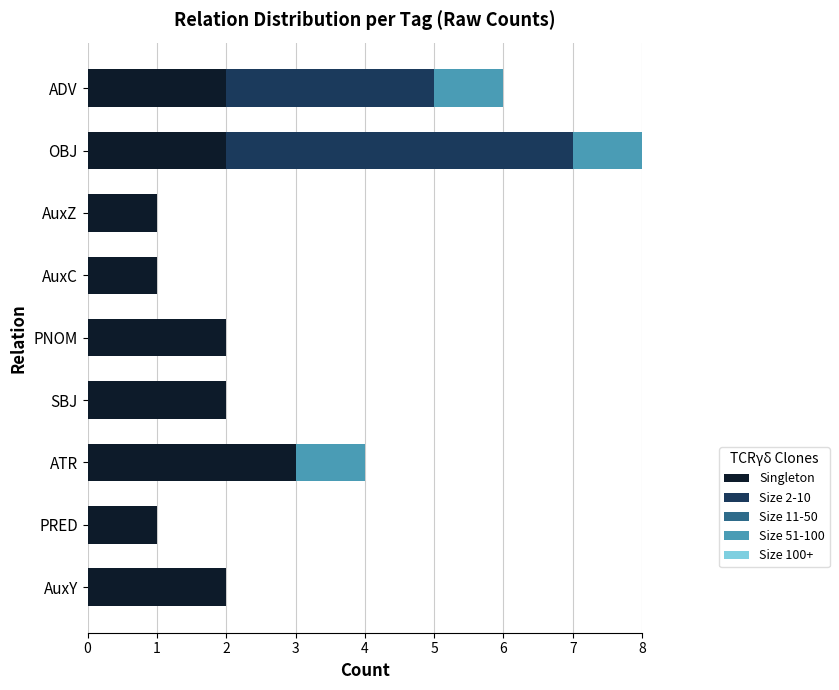

The value of Singleton at OBJ is 1. True or false?

False